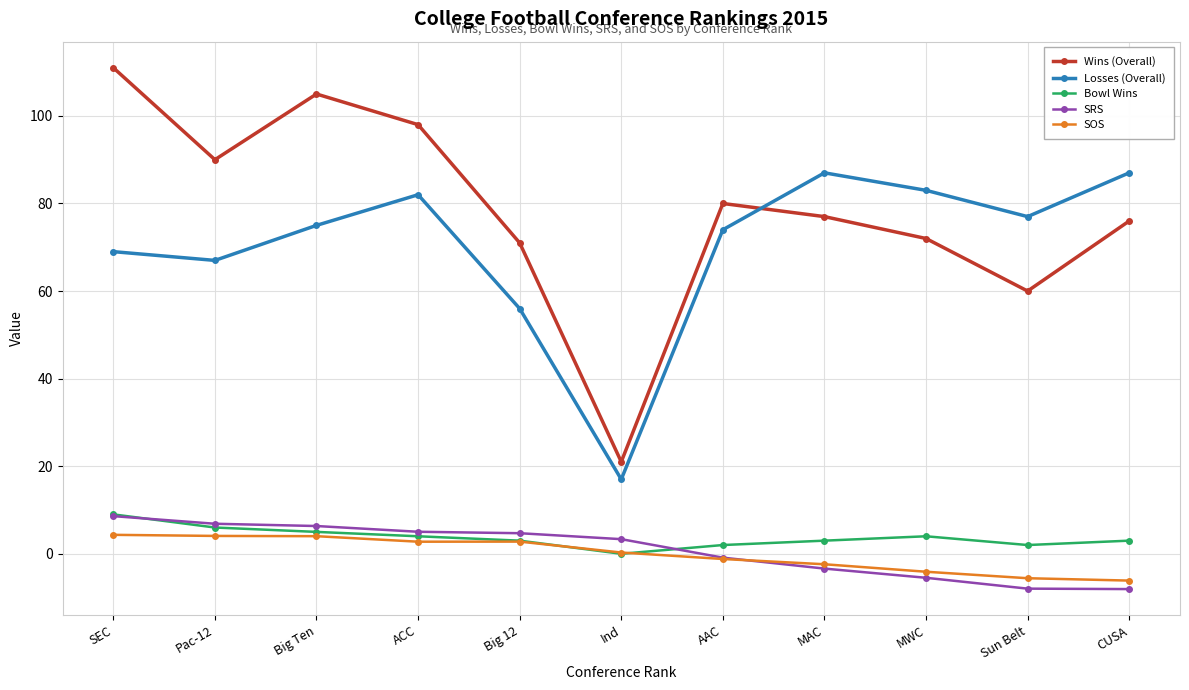

What value does the Losses (Overall) series have at ACC?

82.0